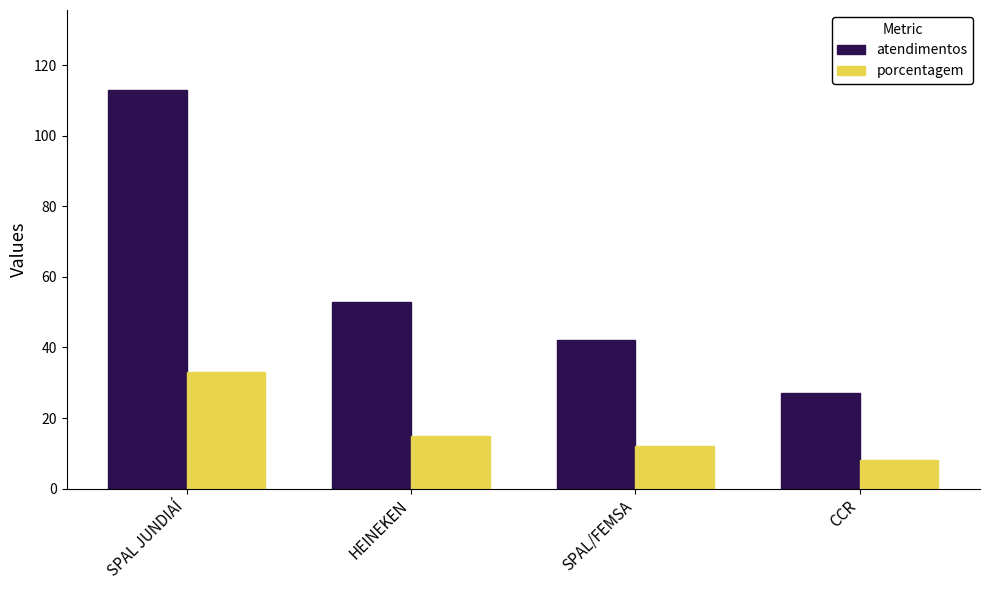

At how many categories does at least one series exceed 85?

1